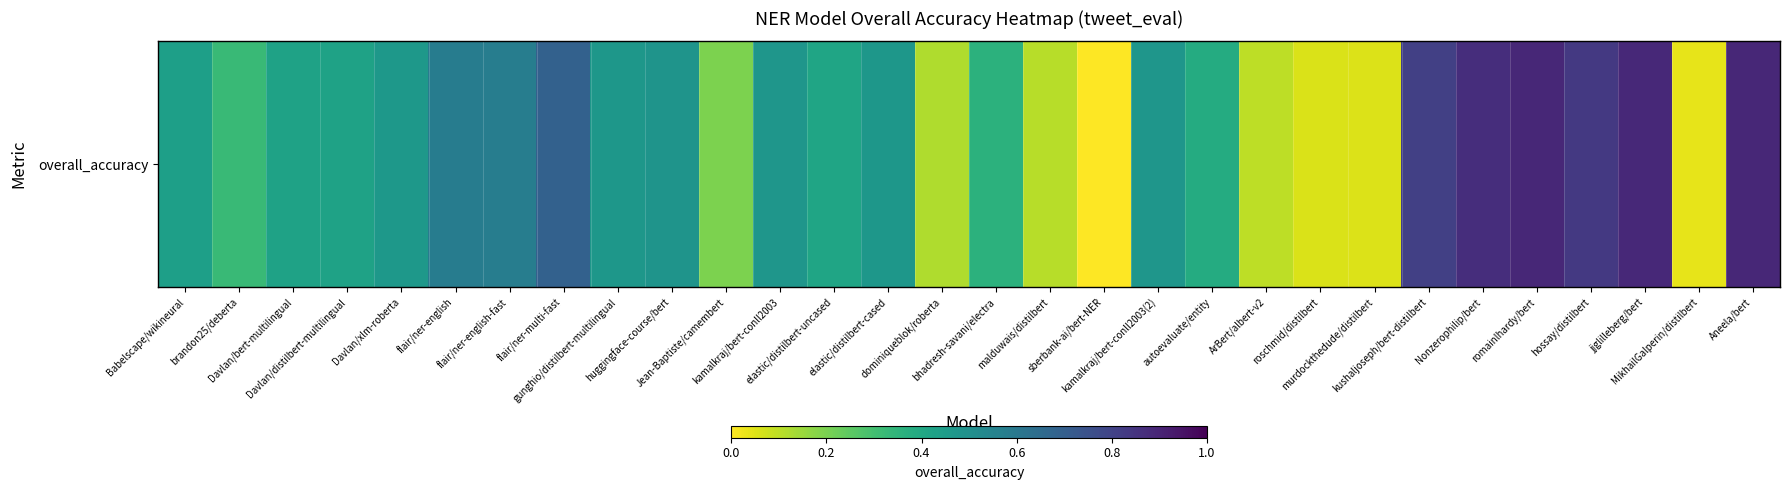

The value at flair/ner-english-fast is 0.4. True or false?

False